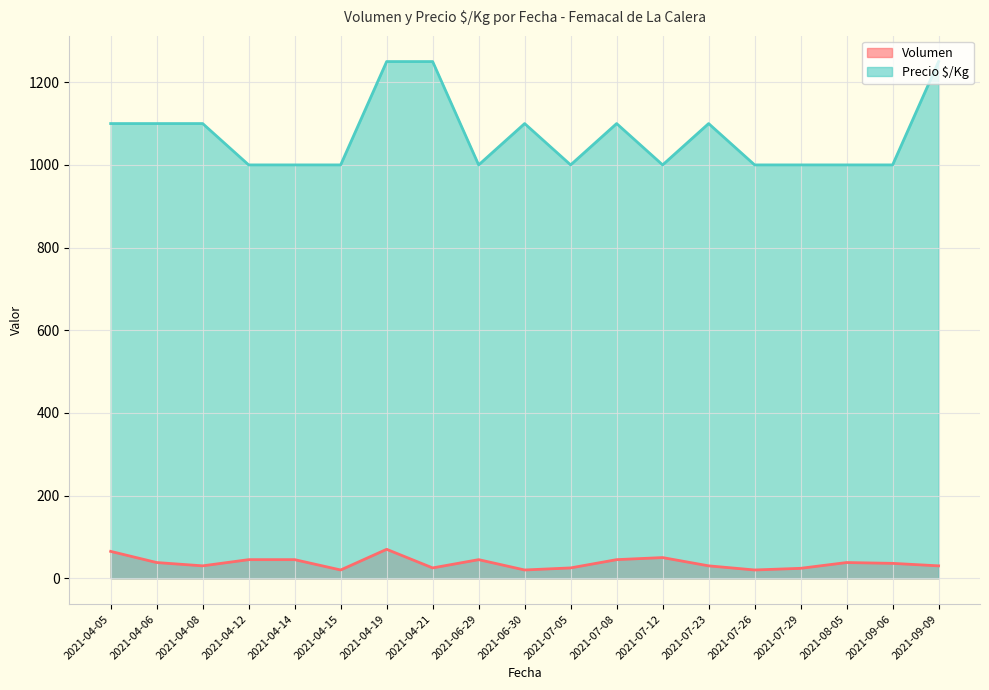

Is the value of Volumen at 2021-04-12 greater than the value of Precio $/Kg at 2021-06-30?

No